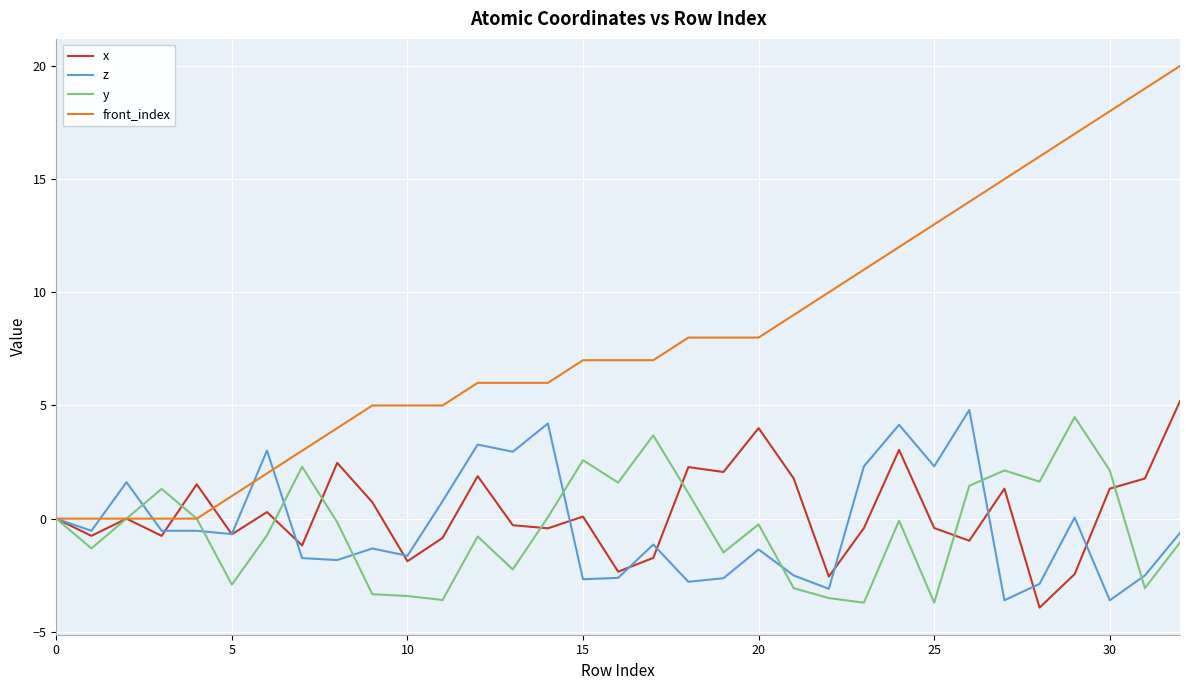

What is the minimum value shown in the chart?

-3.9